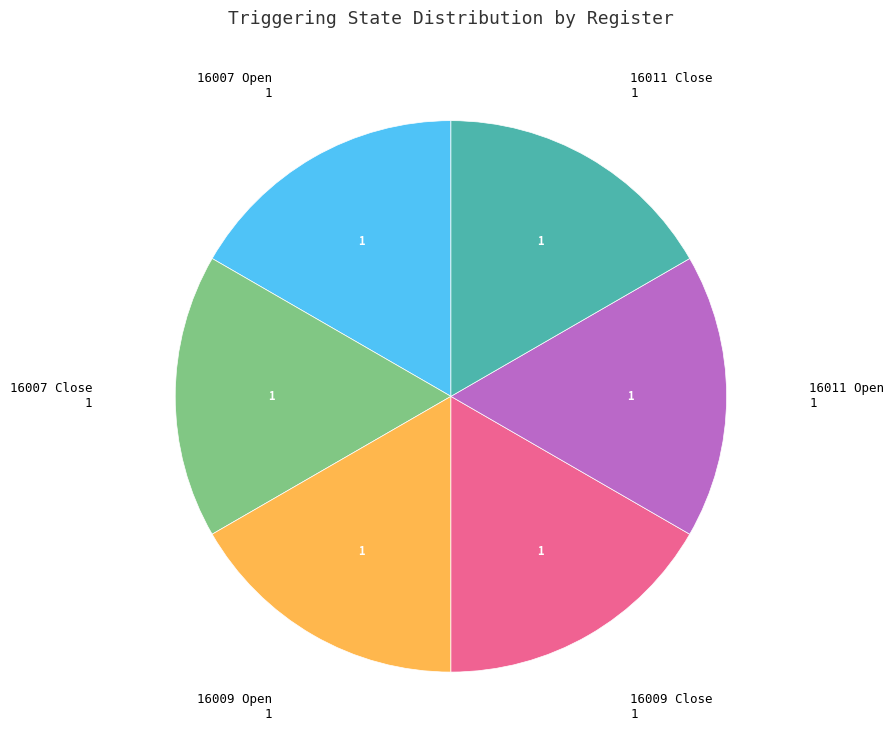

Approximately how many times larger is the value at 16009 Close compared to 16007 Open?

1.0